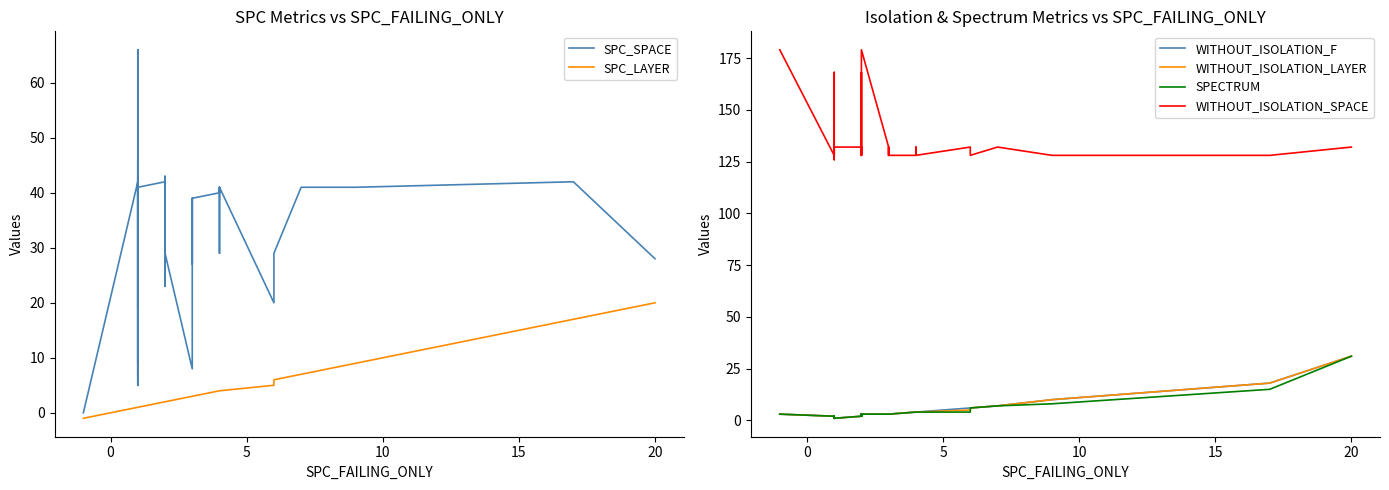

Reading left to right, what are all the values shown in this chart?

SPC_SPACE: 0	42	43	26	5	42	19	66	7	41	46	5	42	9	9	41	42	30	23	43	23	41	29	8	39	34	34	27	30	39	40	41	29	41	20	29	41	41	42	28
SPC_LAYER: -1	1	1	1	1	1	1	1	1	1	1	1	1	1	1	1	2	2	2	2	2	2	2	3	3	3	3	3	3	3	4	4	4	4	5	6	7	9	17	20
WITHOUT_ISOLATION_F: 3	2	2	2	2	1	1	1	1	1	2	2	1	1	1	1	2	3	3	2	3	2	3	3	3	3	3	3	3	3	4	4	4	4	6	6	7	10	18	31
WITHOUT_ISOLATION_LAYER: 3	2	2	2	2	1	1	1	1	1	2	2	1	1	1	1	2	3	3	2	3	2	3	3	3	3	3	3	3	3	4	4	4	4	5	6	7	10	18	31
SPECTRUM: 3	2	2	2	2	1	1	1	1	1	2	2	1	1	1	1	2	3	3	2	3	2	3	3	3	3	3	3	3	3	4	4	4	4	4	6	7	8	15	31
WITHOUT_ISOLATION_SPACE: 179	128	128	168	128	128	132	168	128	132	132	126	128	132	126	132	132	128	132	128	168	132	179	132	128	128	128	132	132	128	128	128	132	128	132	128	132	128	128	132